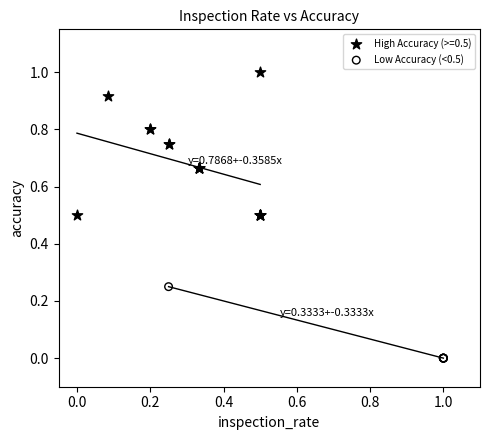

Which series contains the highest Y value?

High Accuracy (>=0.5)